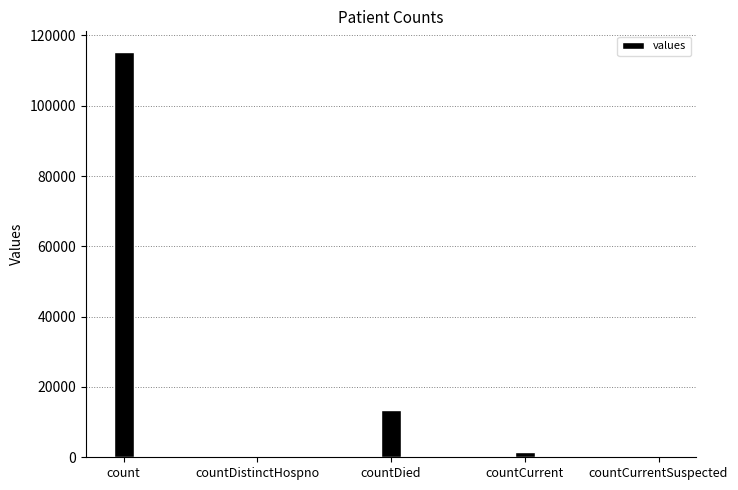

What is the sum of all values?

130105